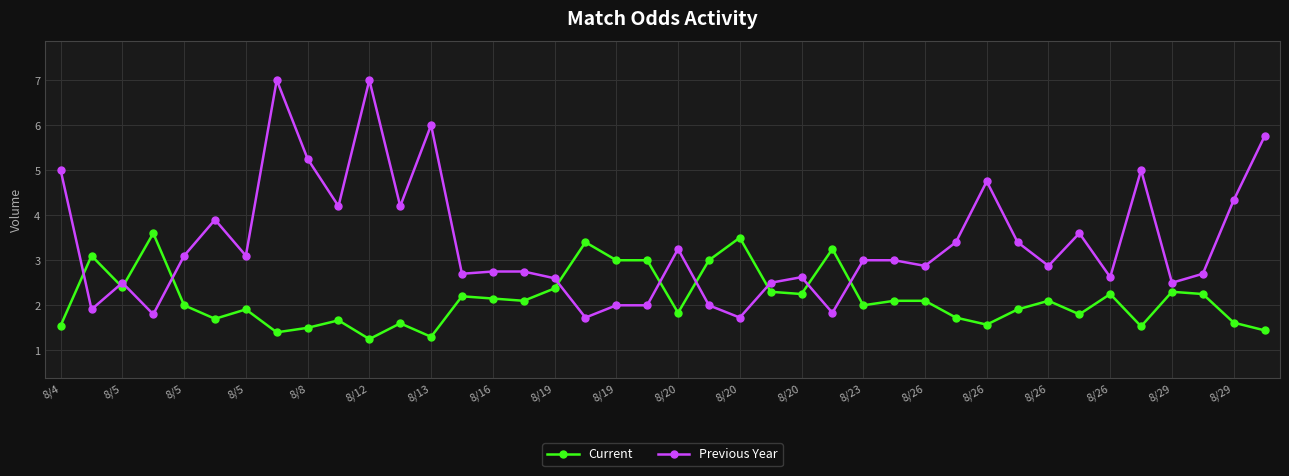

What is the value of the Previous Year point at the 4th from the left?

1.8